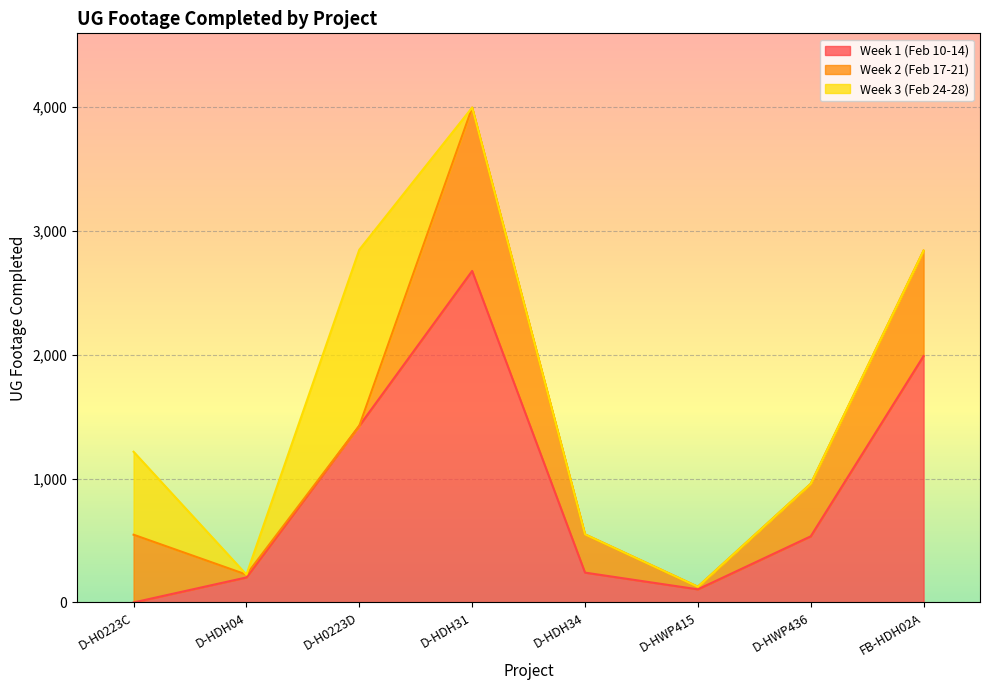

What are all the series names shown in the legend?

Week 1 (Feb 10-14), Week 2 (Feb 17-21), Week 3 (Feb 24-28)